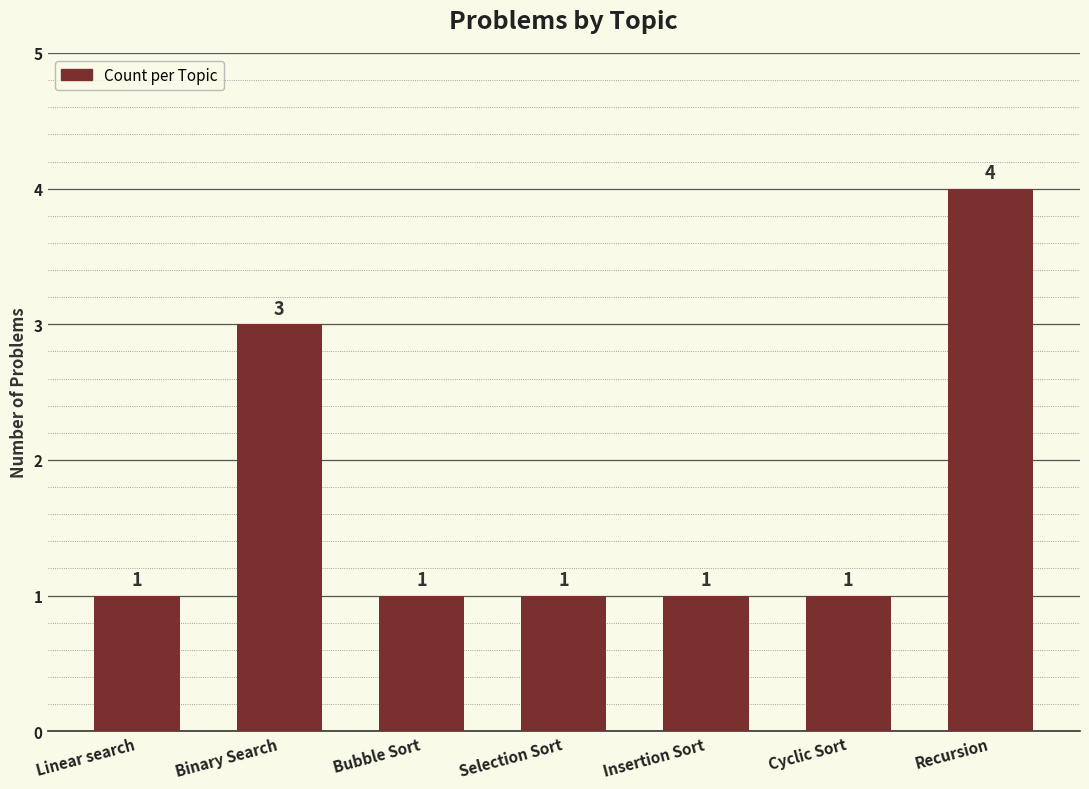

What position from the left is Binary Search?

2